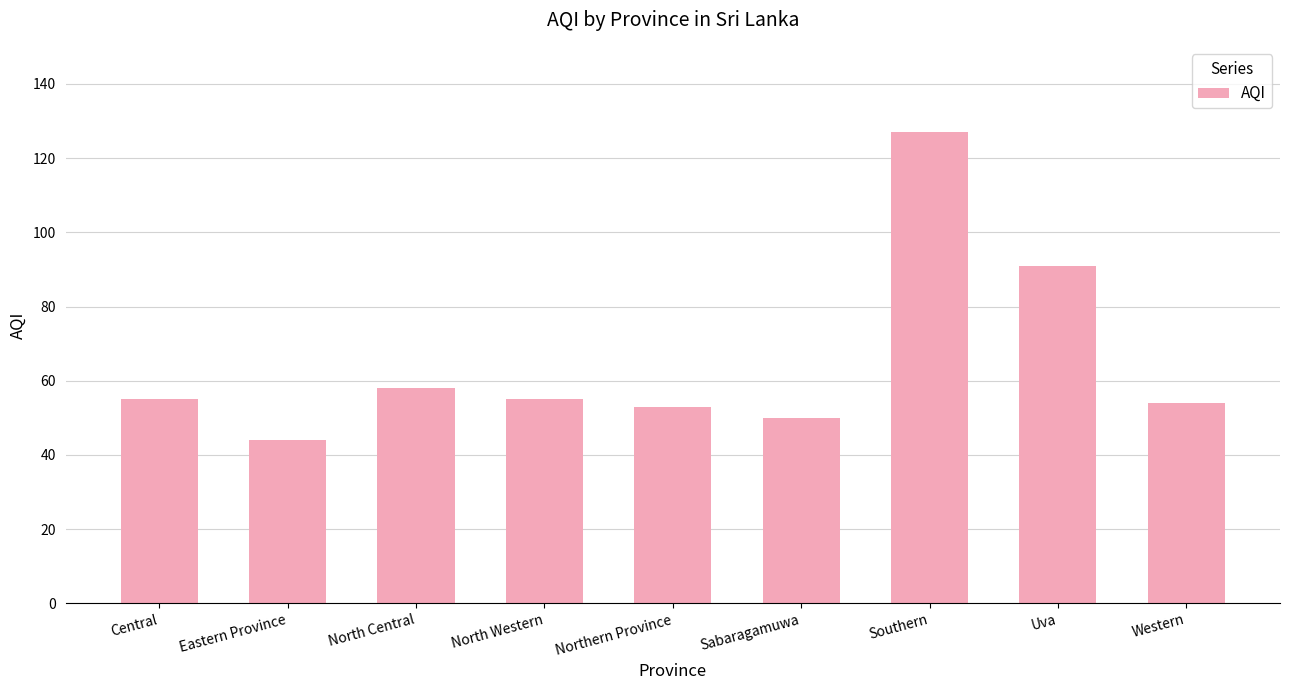

Does the chart contain any negative values?

No